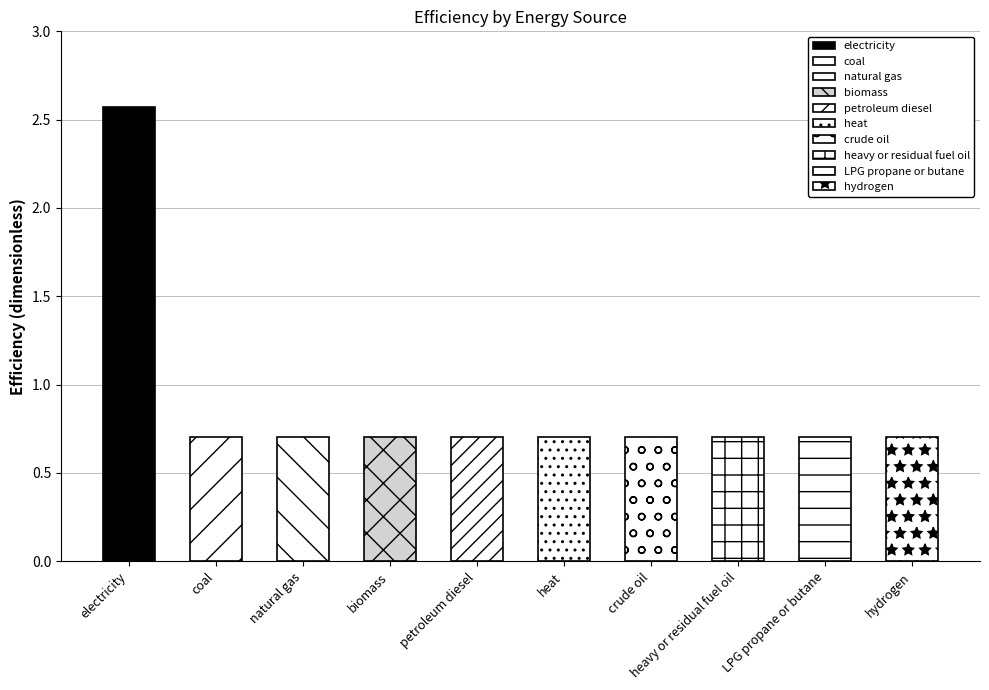

What is the value of the 4th bar from the left?

0.7